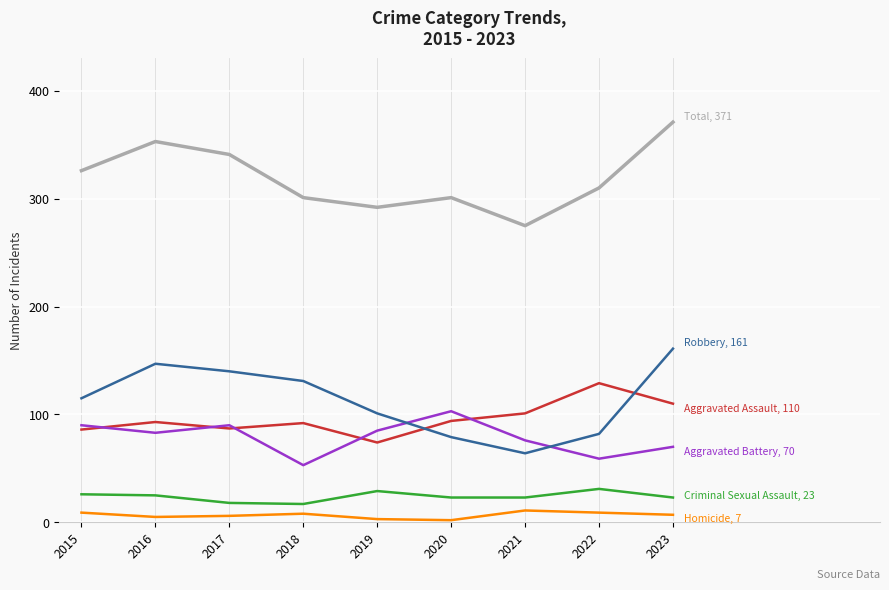

What is the difference between the highest and lowest values at 2021?

264